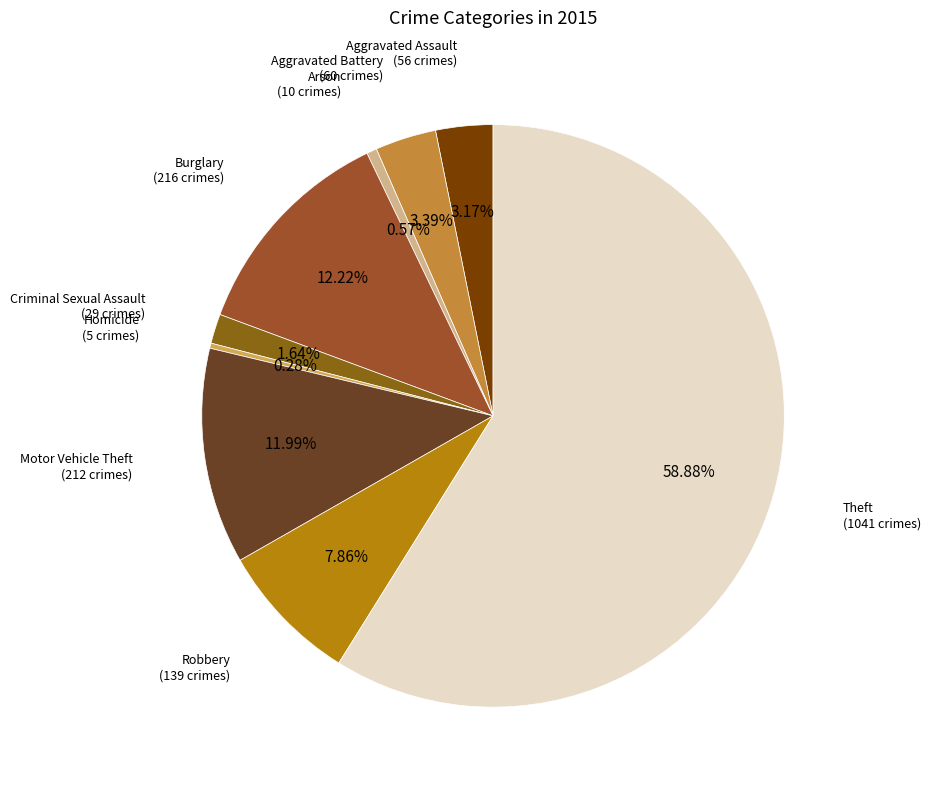

How many slices are in this pie chart?

9